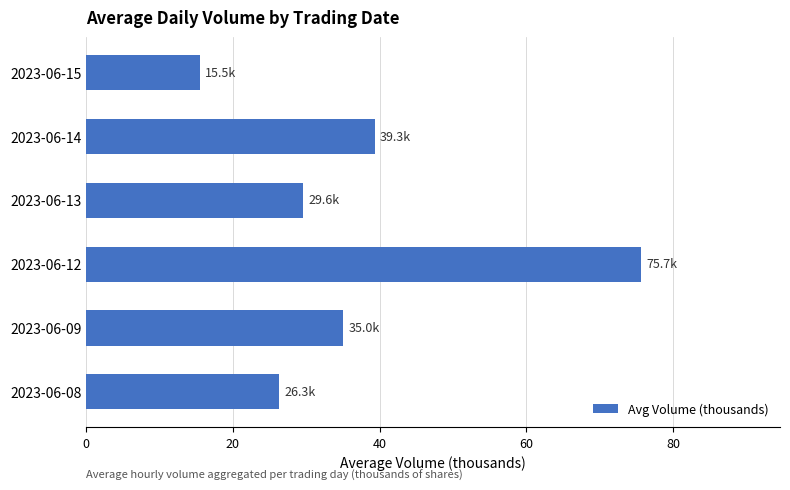

What value does the data have at 2023-06-08?

26.3